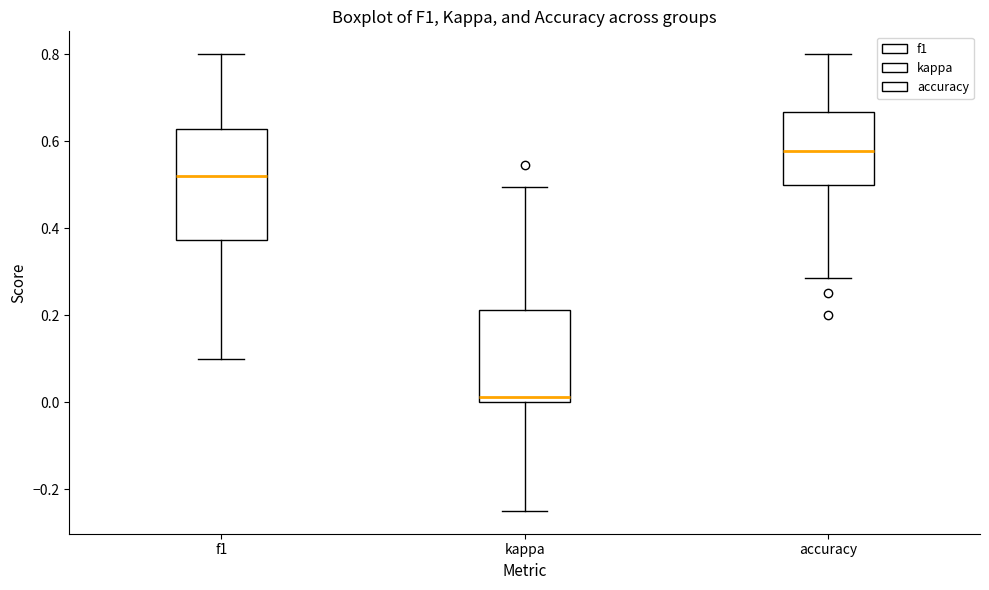

Reading left to right, read every box against the y-axis: the position of its median line, the range the box covers, and the ends of its whiskers. The values are not printed on the chart, so give them approximately, as read against the axis.

f1: median 0.52, box 0.38 to 0.62, whiskers 0.10 to 0.80
kappa: median 0.02, box 0.00 to 0.22, whiskers -0.24 to 0.50
accuracy: median 0.58, box 0.50 to 0.66, whiskers 0.28 to 0.80